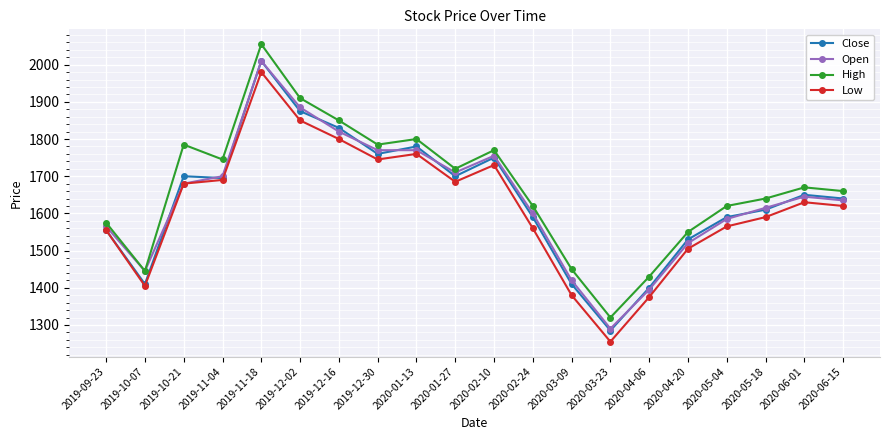

Reading right to left, what are all the values shown in this chart?

Close: 2020-06-15=1640	2020-06-01=1650	2020-05-18=1610	2020-05-04=1590	2020-04-20=1530	2020-04-06=1400	2020-03-23=1285	2020-03-09=1410	2020-02-24=1590	2020-02-10=1750	2020-01-27=1700	2020-01-13=1780	2019-12-30=1760	2019-12-16=1830	2019-12-02=1875	2019-11-18=2010	2019-11-04=1695	2019-10-21=1700	2019-10-07=1410	2019-09-23=1555
Open: 2020-06-15=1635	2020-06-01=1645	2020-05-18=1615	2020-05-04=1585	2020-04-20=1520	2020-04-06=1395	2020-03-23=1290	2020-03-09=1420	2020-02-24=1600	2020-02-10=1755	2020-01-27=1710	2020-01-13=1770	2019-12-30=1770	2019-12-16=1820	2019-12-02=1885	2019-11-18=2010	2019-11-04=1700	2019-10-21=1680	2019-10-07=1445	2019-09-23=1565
High: 2020-06-15=1660	2020-06-01=1670	2020-05-18=1640	2020-05-04=1620	2020-04-20=1550	2020-04-06=1430	2020-03-23=1320	2020-03-09=1450	2020-02-24=1620	2020-02-10=1770	2020-01-27=1720	2020-01-13=1800	2019-12-30=1785	2019-12-16=1850	2019-12-02=1910	2019-11-18=2055	2019-11-04=1745	2019-10-21=1785	2019-10-07=1445	2019-09-23=1575
Low: 2020-06-15=1620	2020-06-01=1630	2020-05-18=1590	2020-05-04=1565	2020-04-20=1505	2020-04-06=1375	2020-03-23=1255	2020-03-09=1380	2020-02-24=1560	2020-02-10=1730	2020-01-27=1685	2020-01-13=1760	2019-12-30=1745	2019-12-16=1800	2019-12-02=1850	2019-11-18=1980	2019-11-04=1690	2019-10-21=1680	2019-10-07=1405	2019-09-23=1555